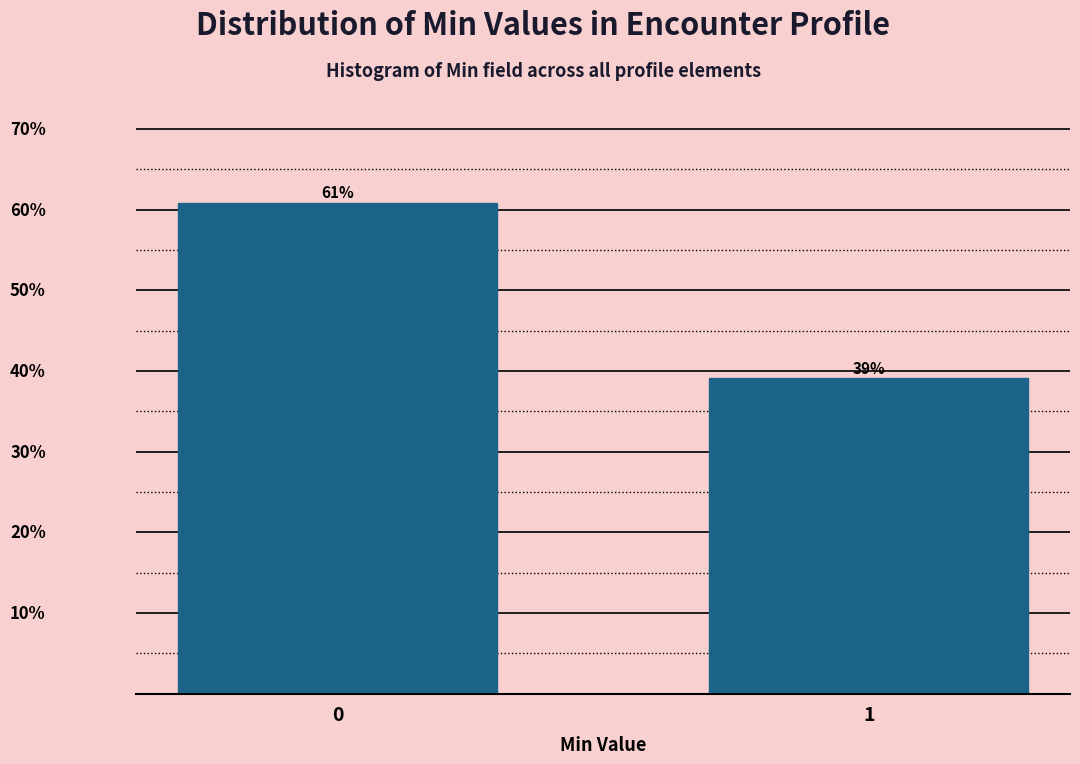

Are the bars horizontal?

No